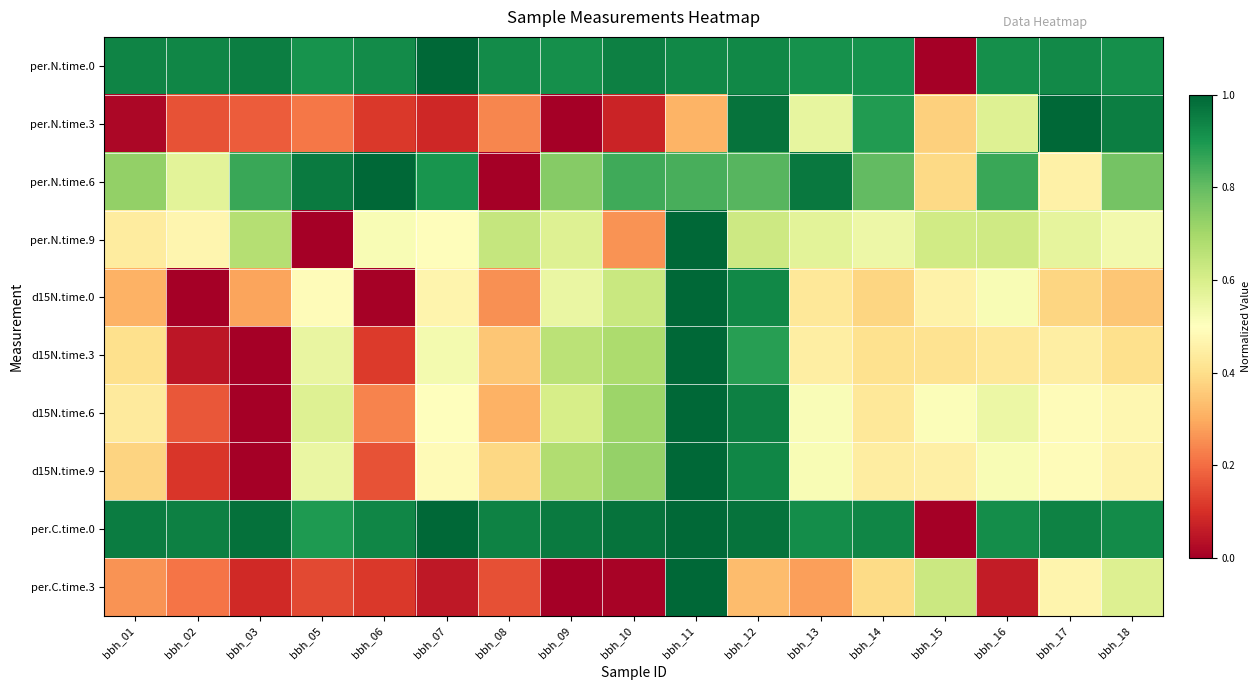

At how many categories does at least one series exceed 0?

17